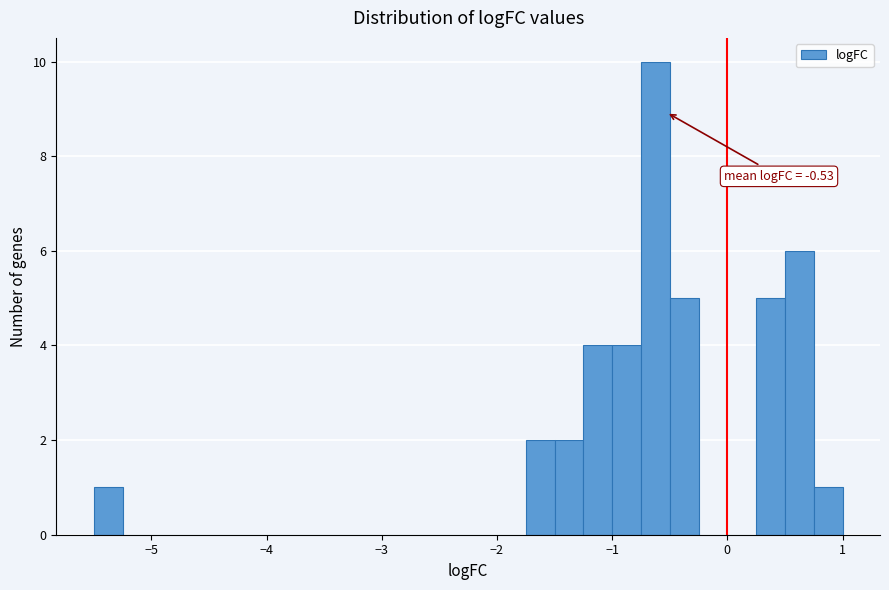

Around what value on the x-axis is the tallest bar? Give the approximate position of its centre, as read against the axis.

-0.6